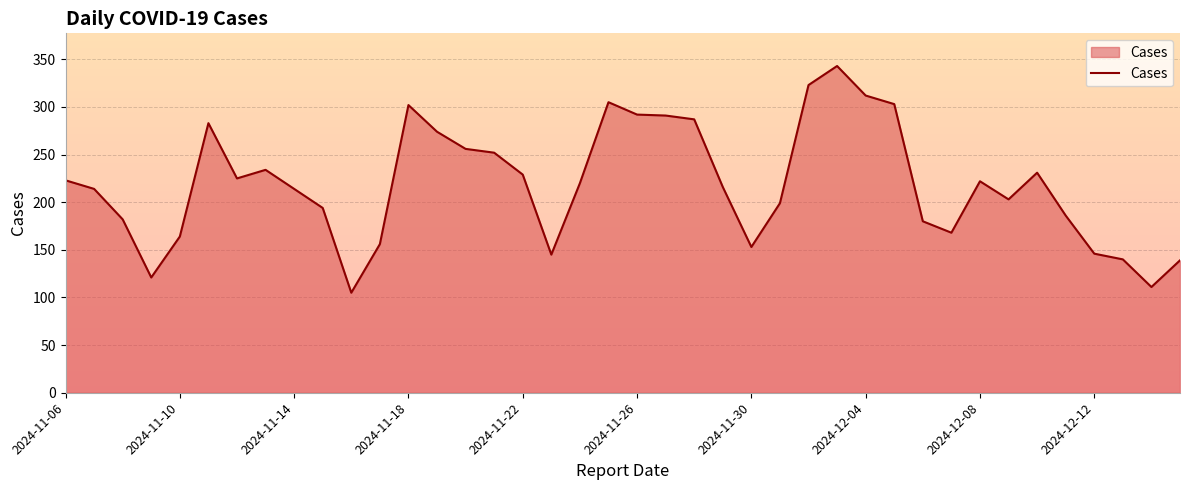

How many lines are shown in the chart?

1